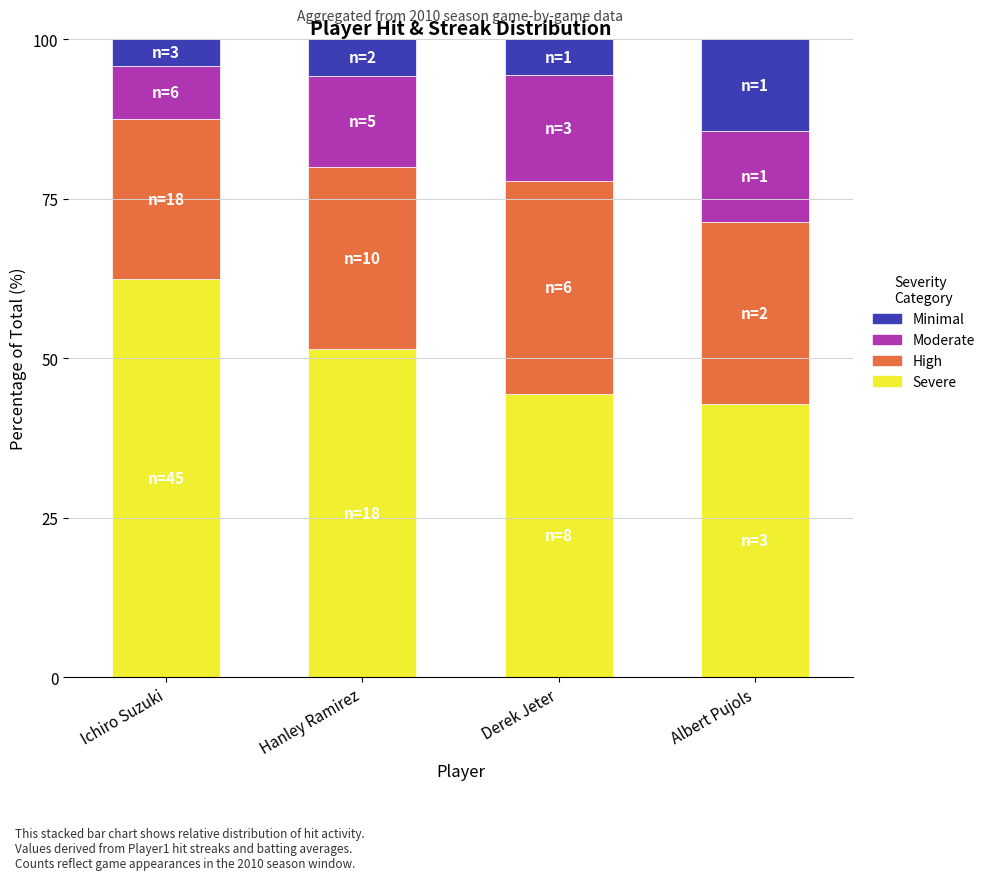

Reading right to left, transcribe the values for Severe.

42.9	44.4	51.4	62.5